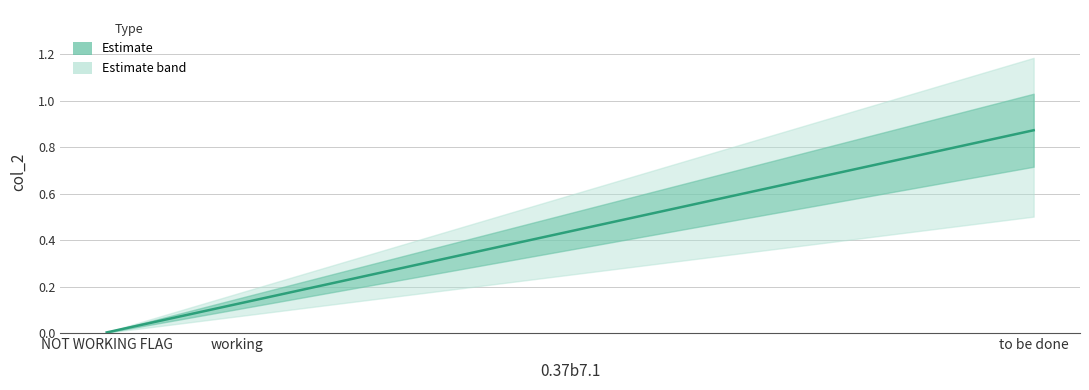

The chart shows a value of 1.5 at to be done. True or false?

False